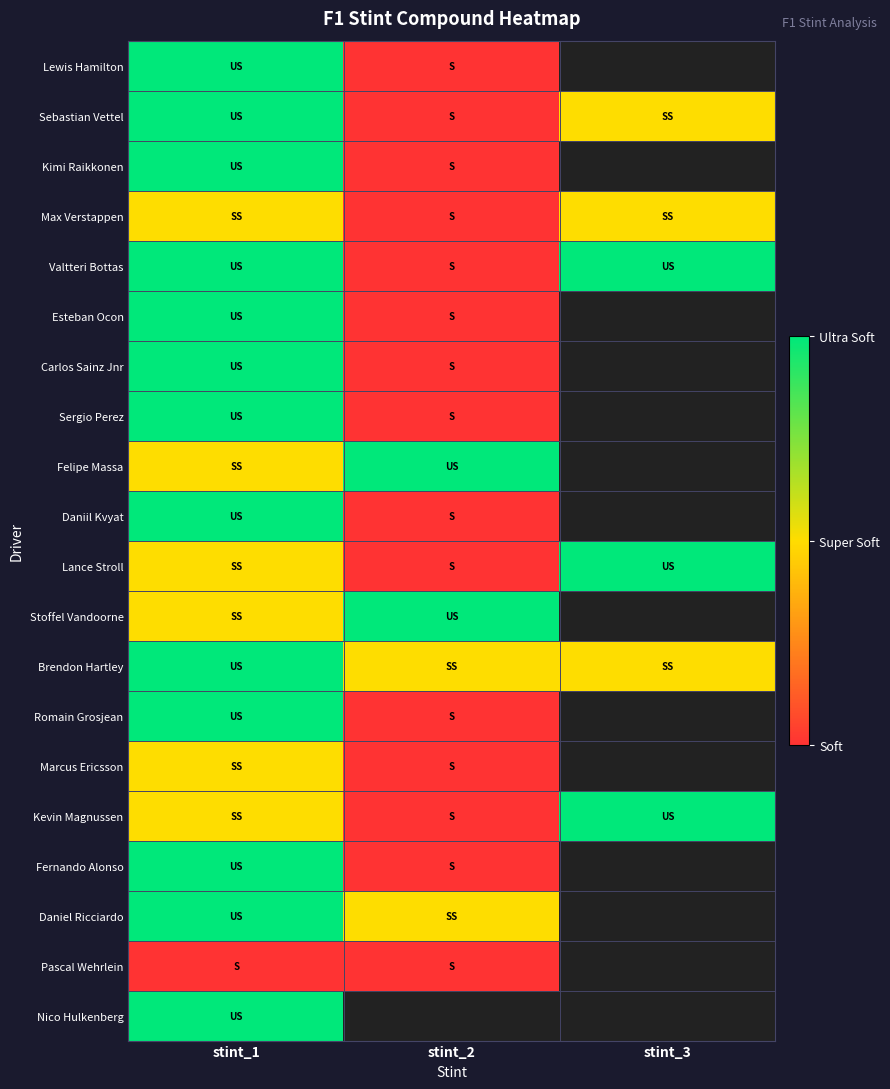

The Max Verstappen series shows 1.4 at stint_2. True or false?

False